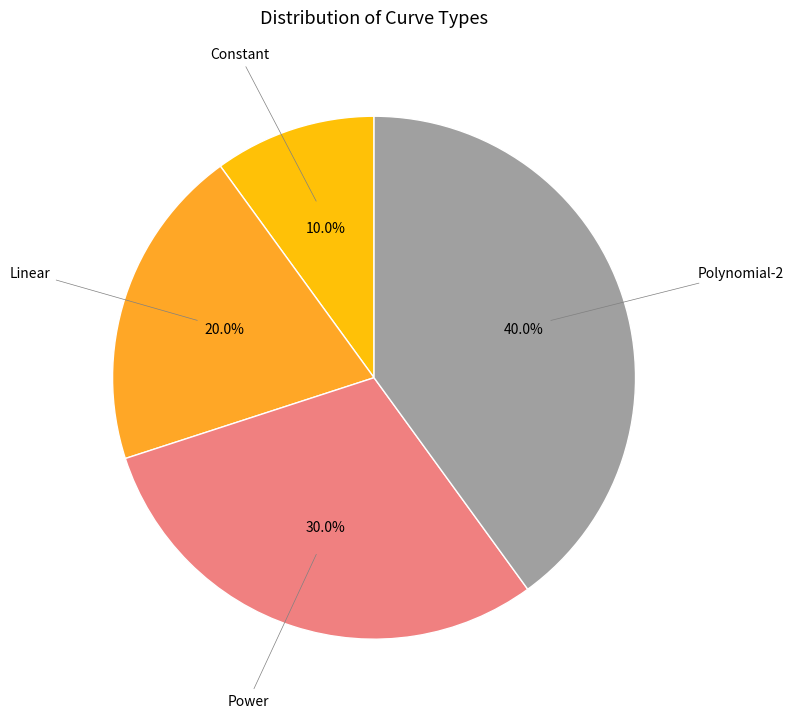

Is there any slice that represents more than half of the pie?

No